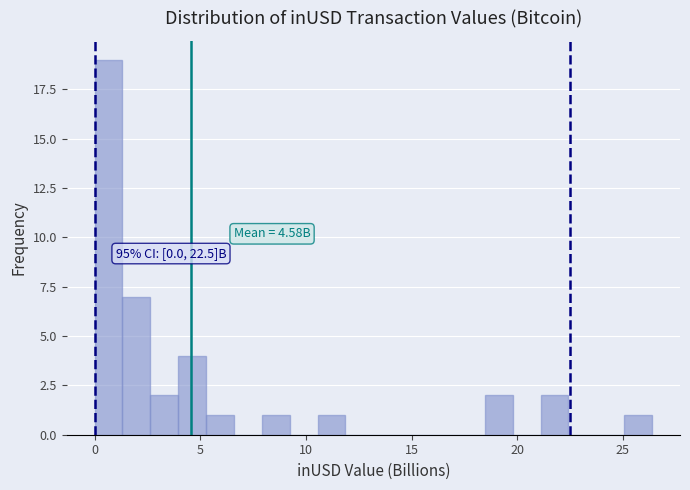

Around what value on the x-axis is the tallest bar? Give the approximate position of its centre, as read against the axis.

0.5